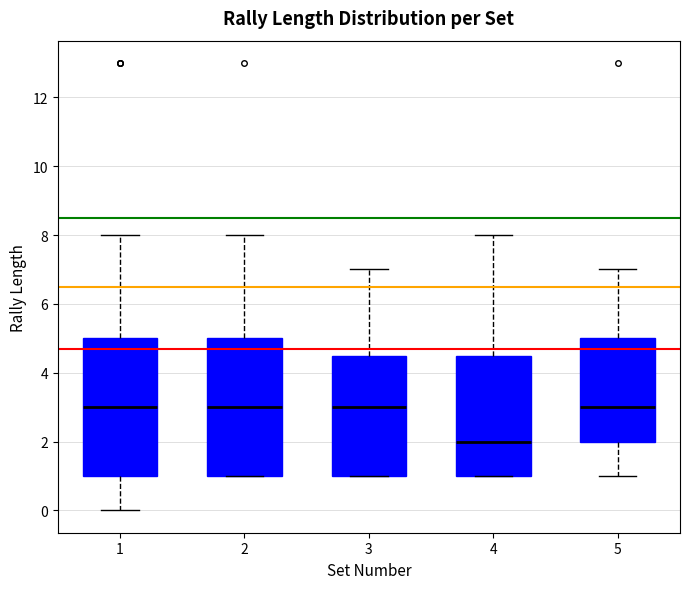

Reading left to right, transcribe this box plot: for each box, give where its median line is, the range the box spans, and where its two whiskers end, as read against the y-axis. The values are not printed on the chart, so give them approximately, as read against the axis.

1: median 3.0, box 1.0 to 5.0, whiskers 0.0 to 8.0
2: median 3.0, box 1.0 to 5.0, whiskers 1.0 to 8.0
3: median 3.0, box 1.0 to 4.6, whiskers 1.0 to 7.0
4: median 2.0, box 1.0 to 4.6, whiskers 1.0 to 8.0
5: median 3.0, box 2.0 to 5.0, whiskers 1.0 to 7.0